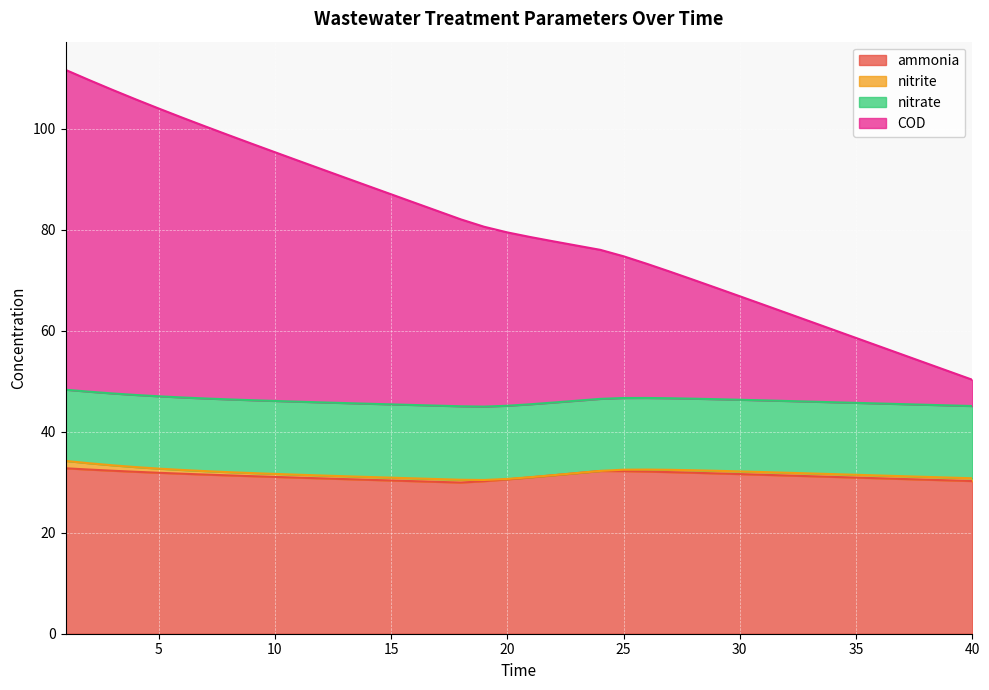

What are all the series names shown in the legend?

ammonia, nitrite, nitrate, COD